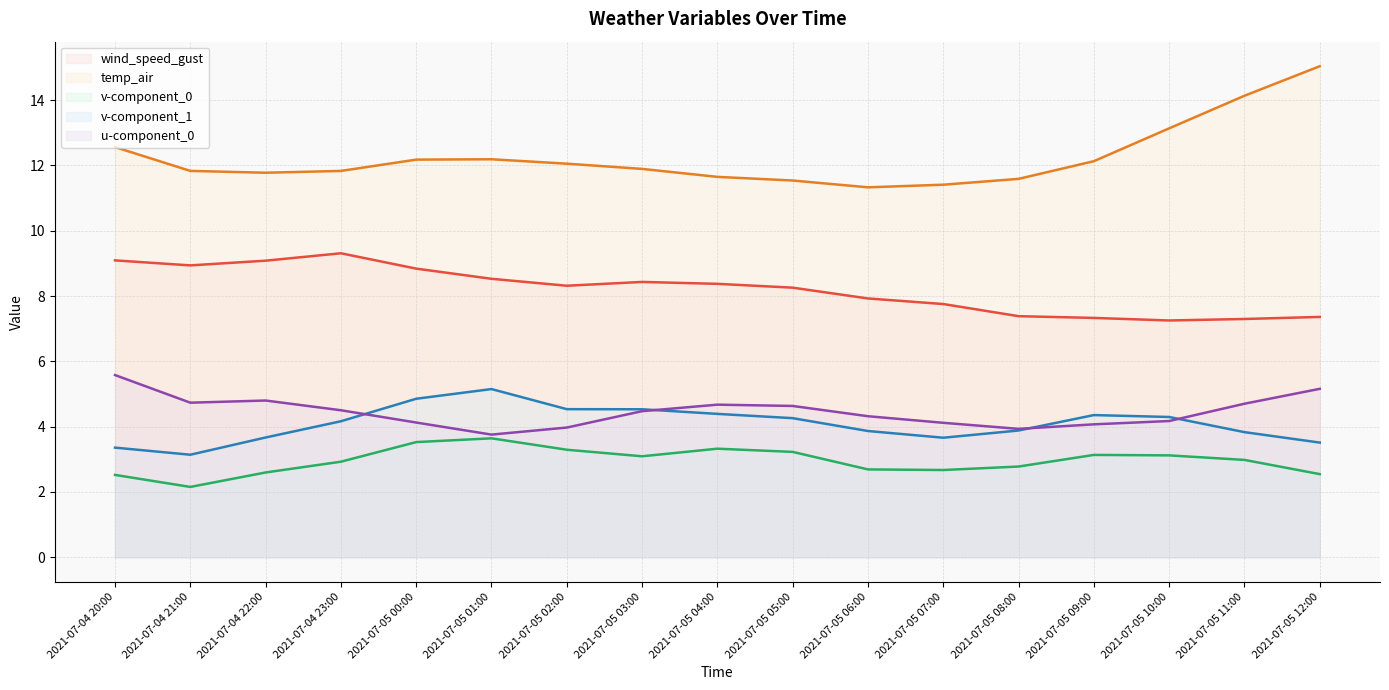

What is the total value across all series at 2021-07-04 22:00?

31.9